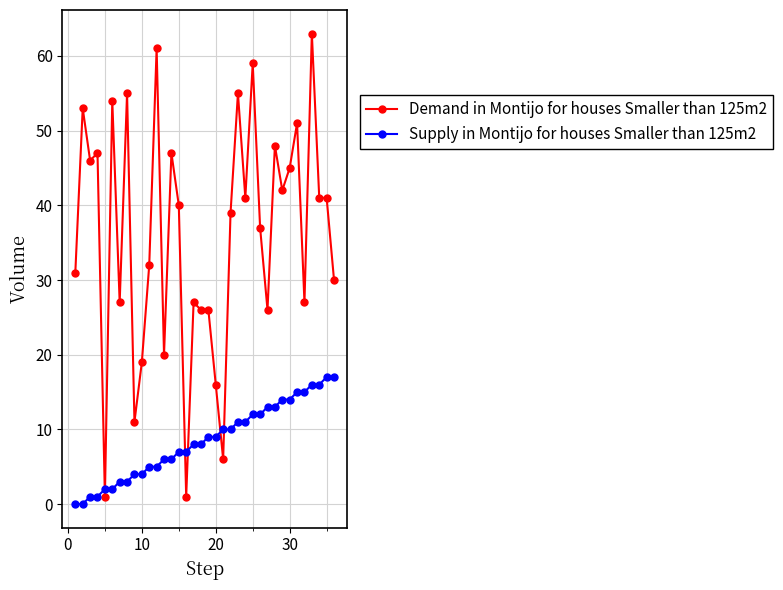

Which series has the largest range (max minus min)?

Demand in Montijo for houses Smaller than 125m2